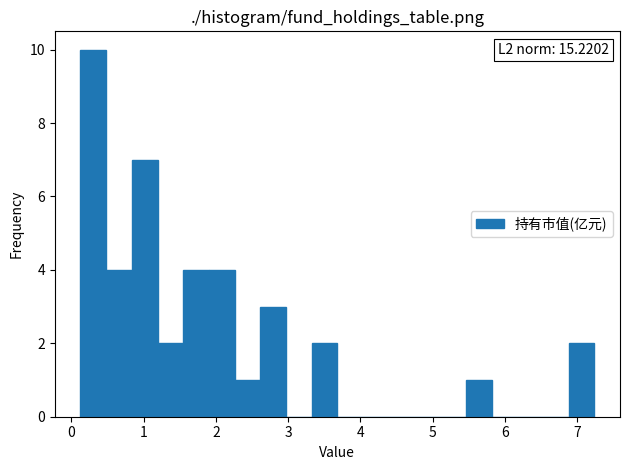

Read against the x-axis, roughly where is the centre of the tallest bar?

0.3